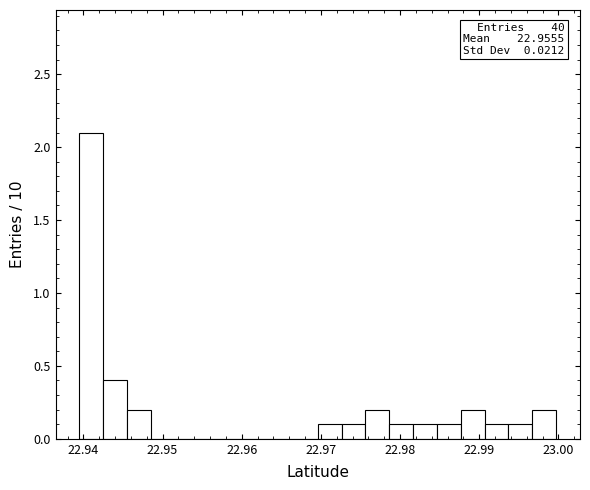

Read against the x-axis, roughly where is the centre of the tallest bar?

22.941